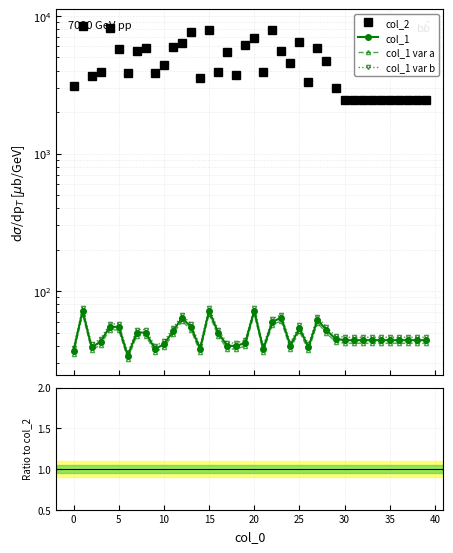

What is the difference between the highest and lowest values at 9?

3827